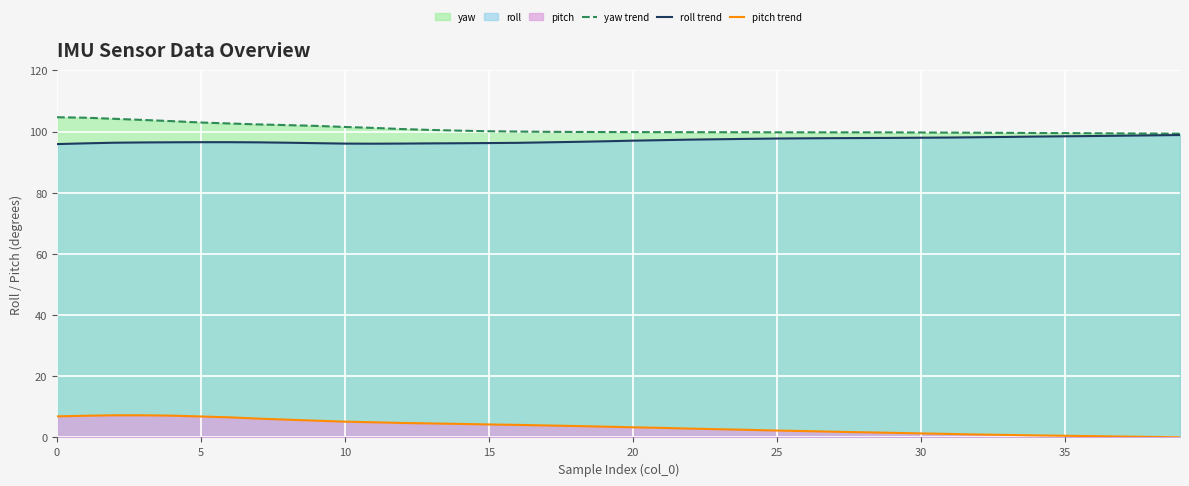

True or false: pitch trend and yaw trend intersect in this chart.

False